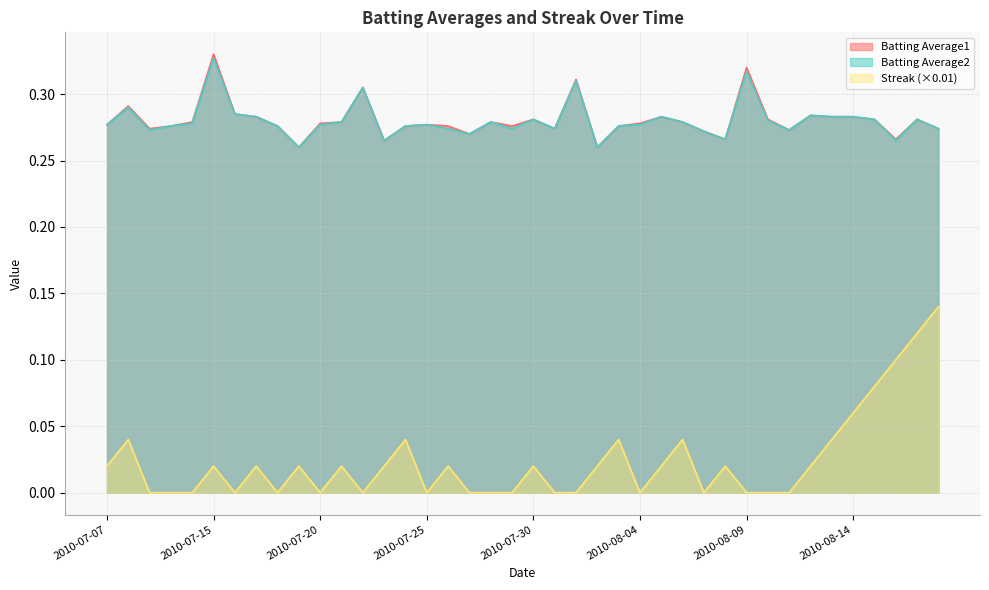

The value of Batting Average2 at 2010-08-15 is 0.2. True or false?

False